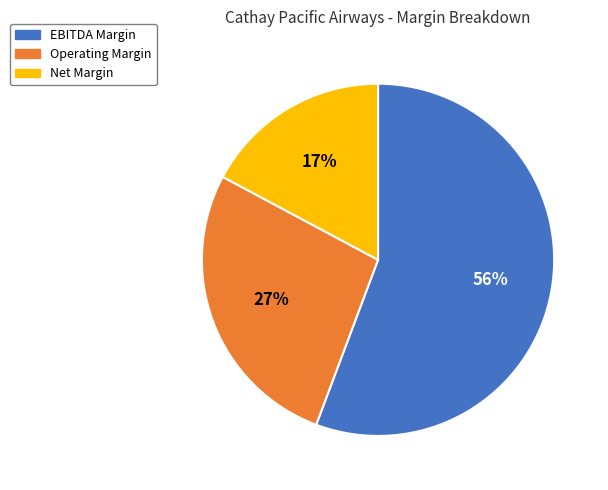

To the nearest percent, what percentage of the pie is Operating Margin?

27%